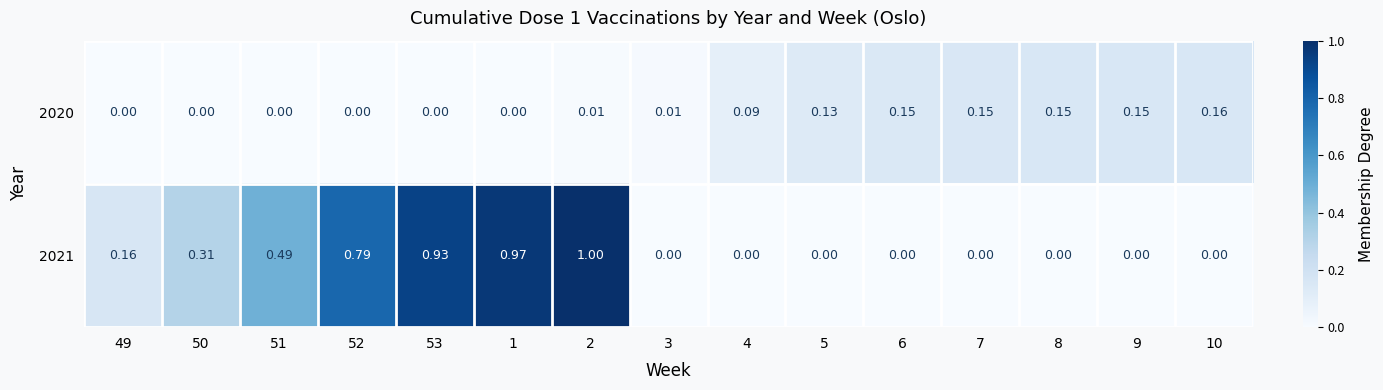

Between 4 and 10, which series saw the biggest shift?

2020